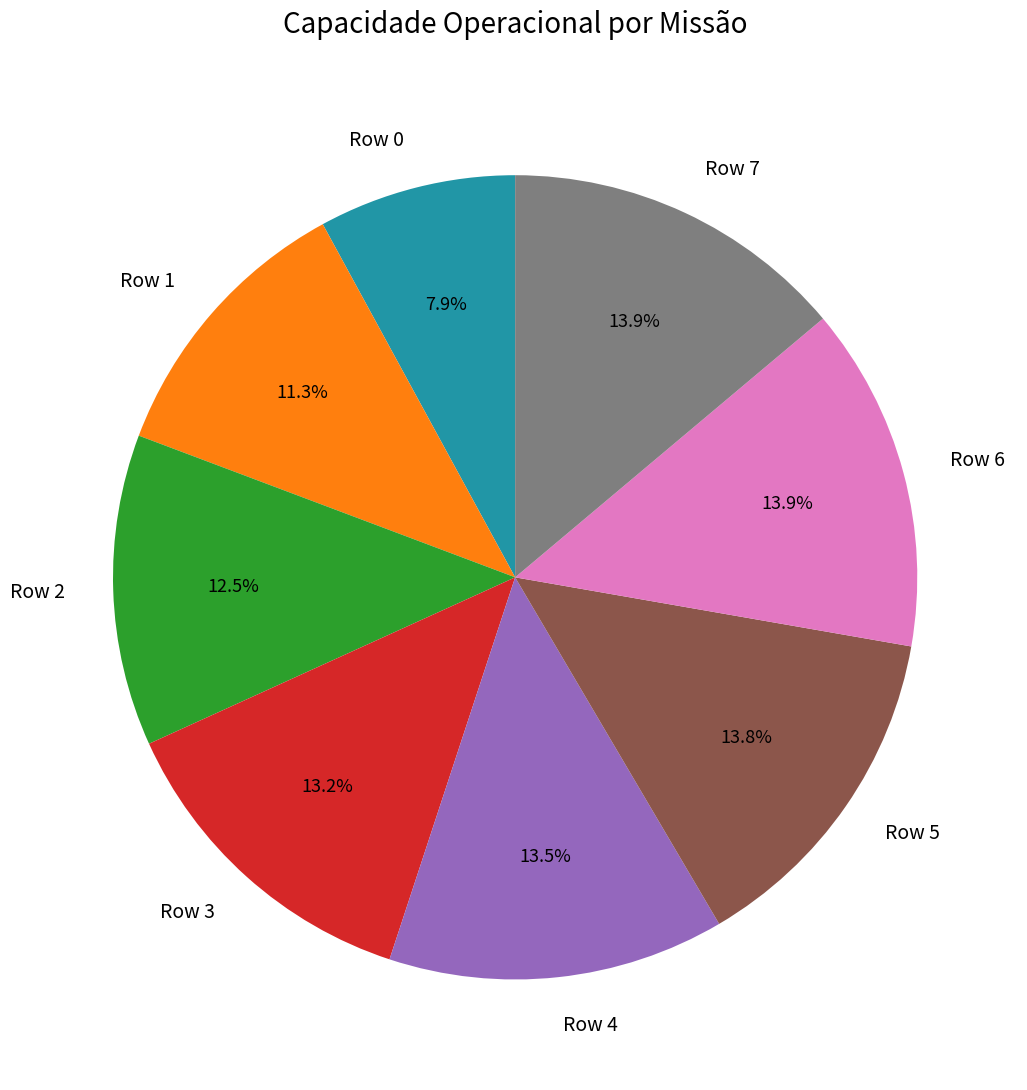

Count the number of slices in the pie.

8